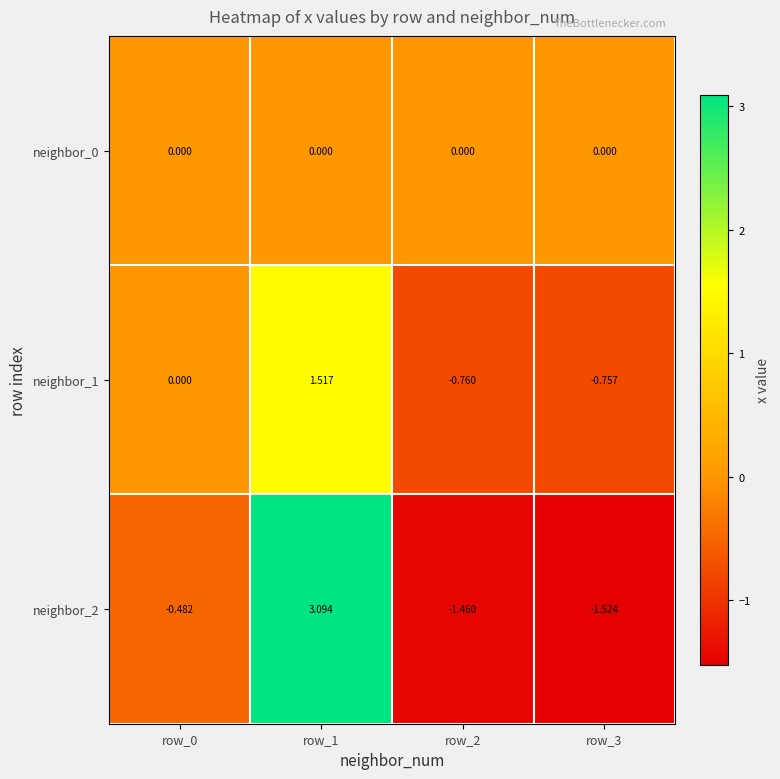

Is the value of neighbor_0 at row_2 greater than the value of neighbor_2 at row_2?

Yes